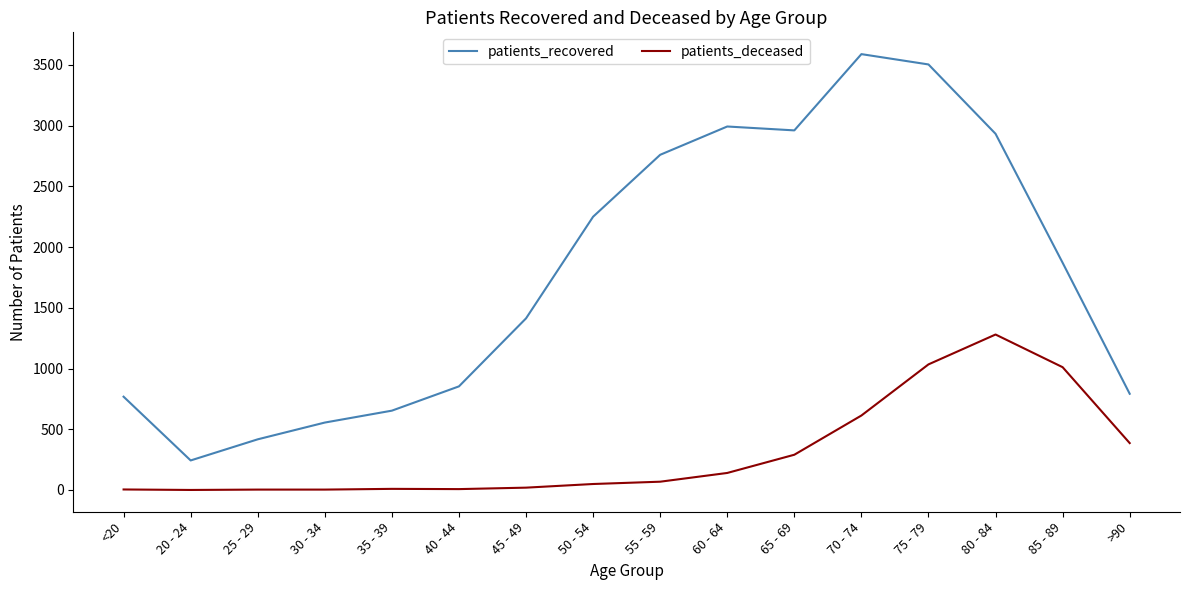

List the series in order of their overall mean, highest first.

patients_recovered, patients_deceased